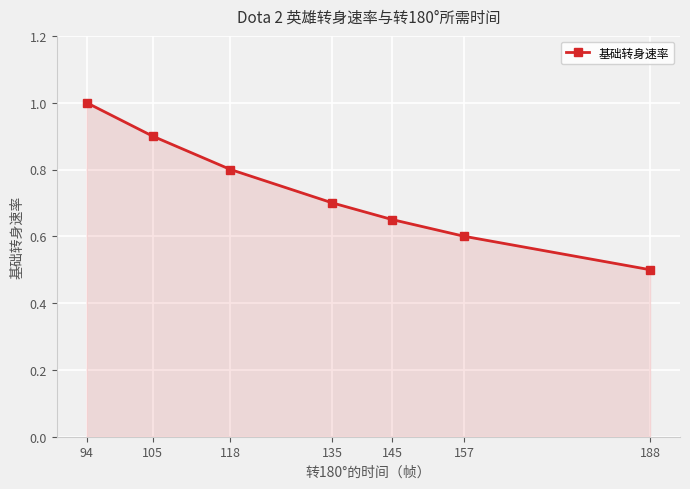

What is the change in value from 94 to 135?

-0.3